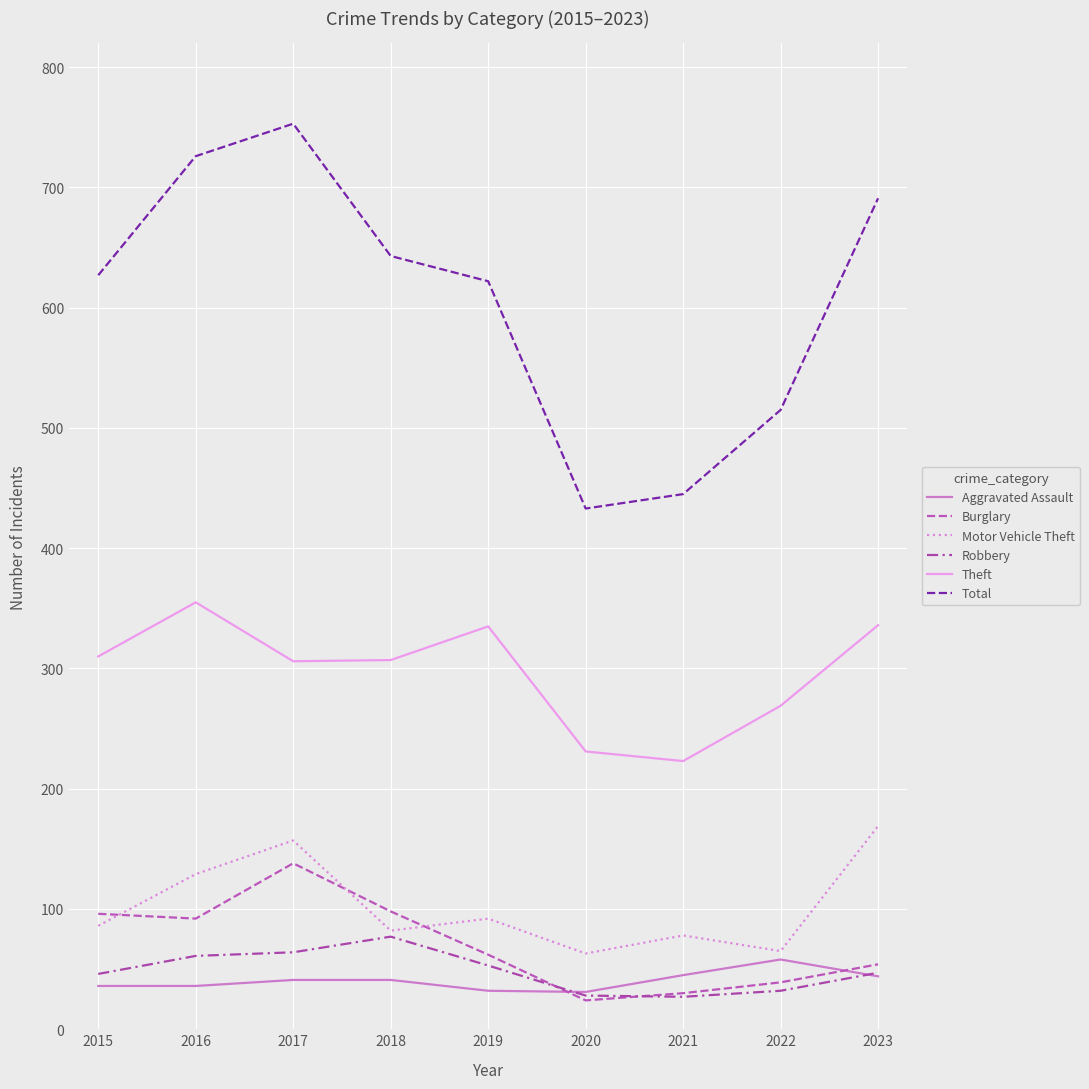

What is the sum of the Total values at 2019 and 2015?

1249